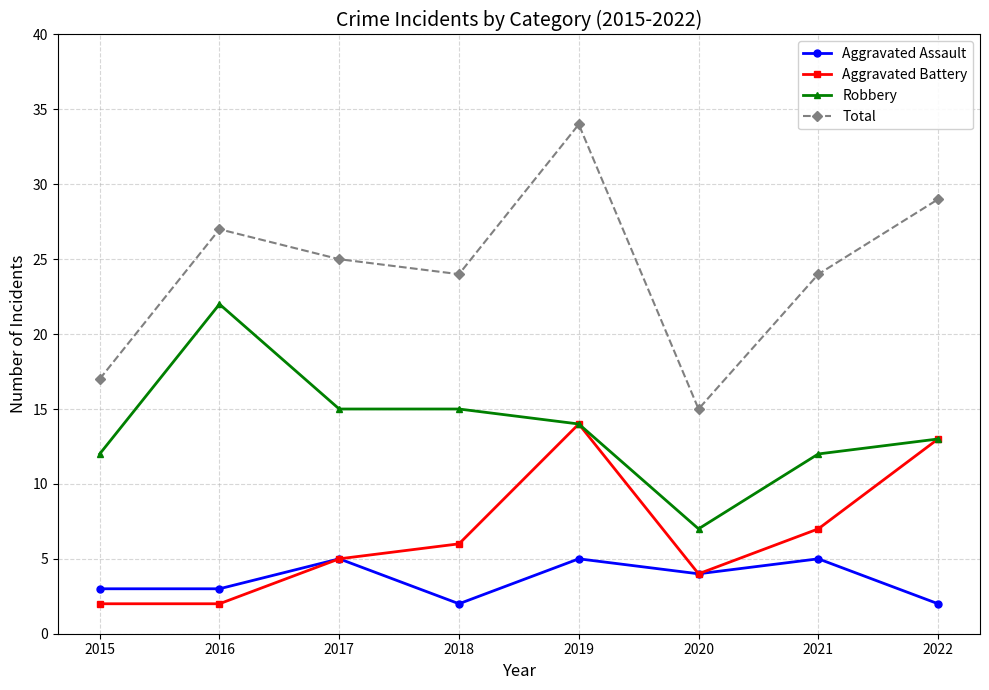

What is the lowest value of the Robbery series?

7